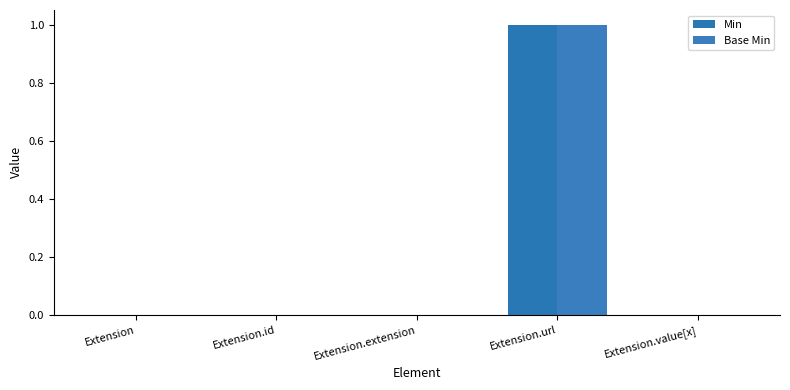

At which category is the sum across all series the highest?

Extension.url